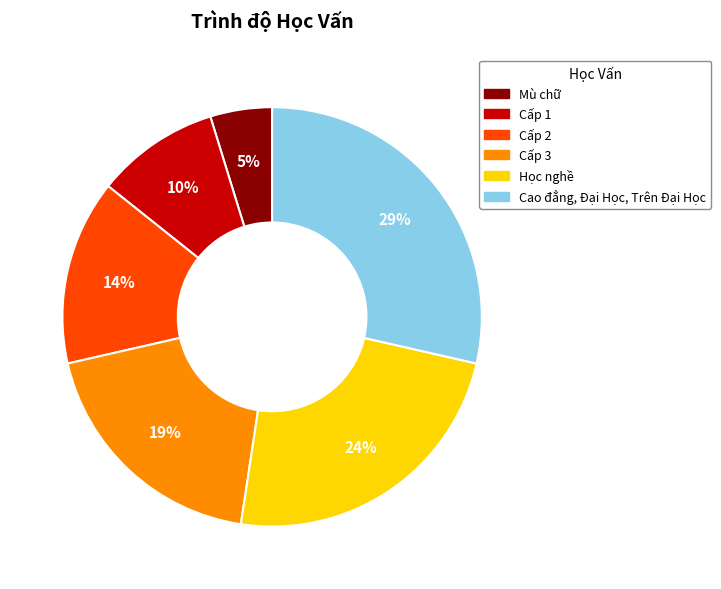

To the nearest percent, what is the difference between the largest and smallest slice percentages?

24%